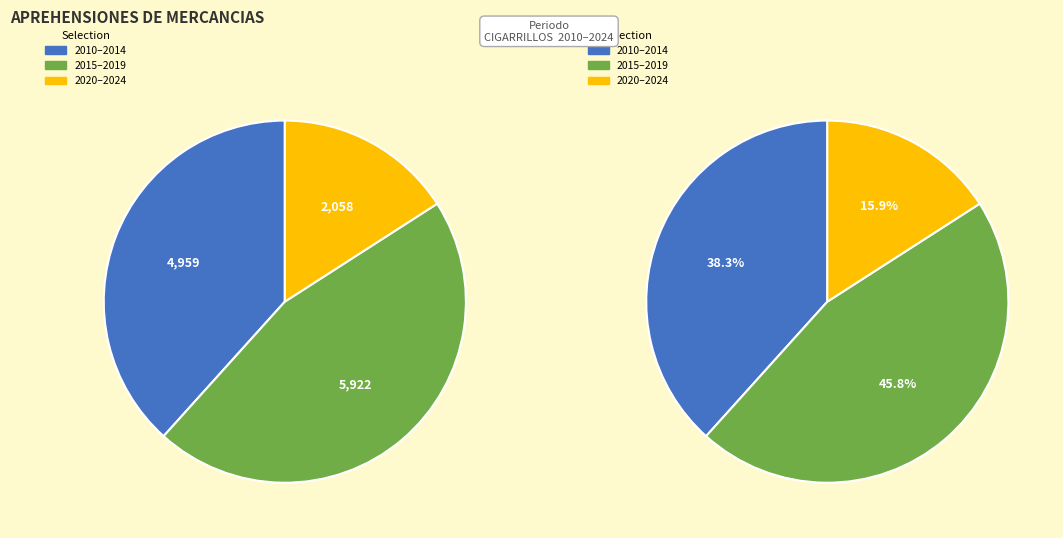

Is there a majority slice in this chart?

No